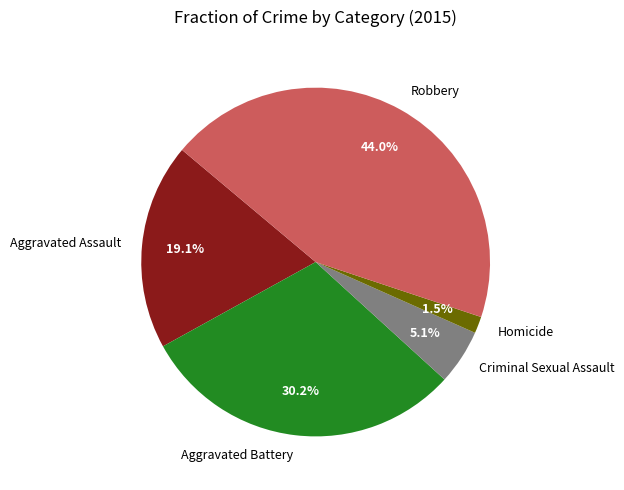

Between Robbery and Aggravated Assault, which is larger?

Robbery